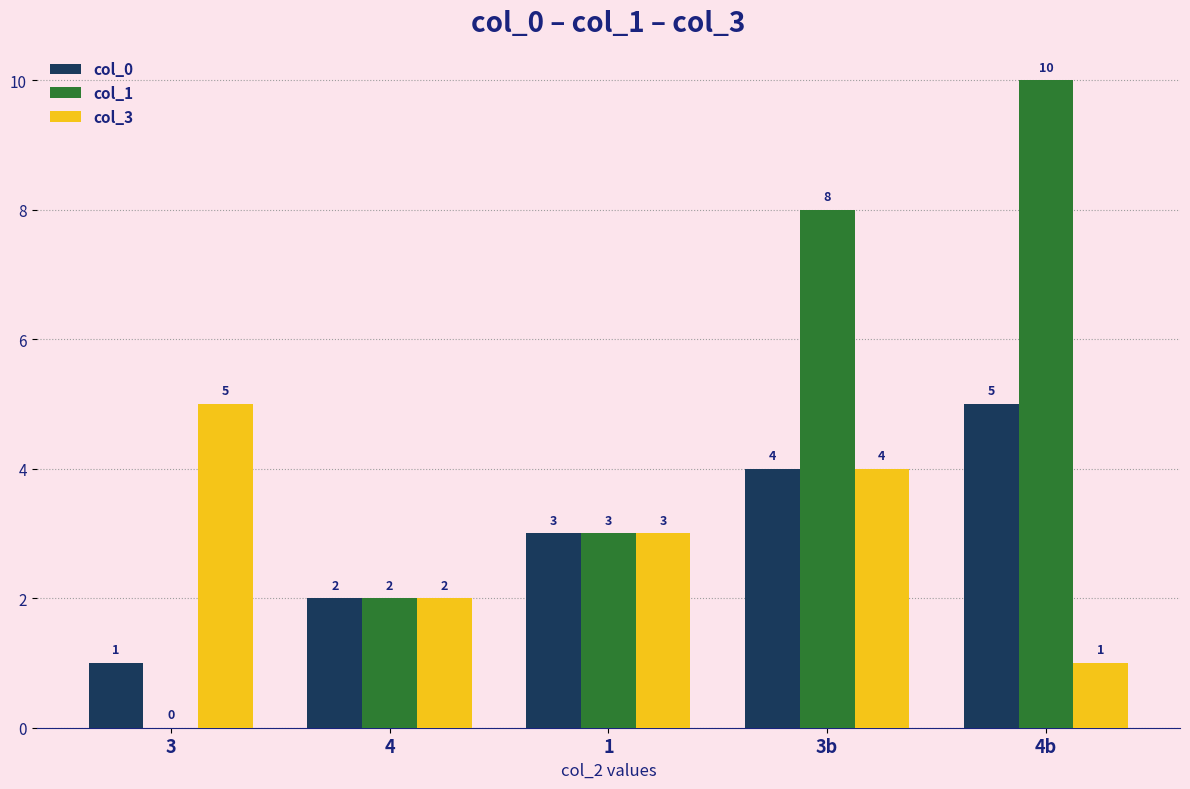

What is the sum of all col_3 values?

15